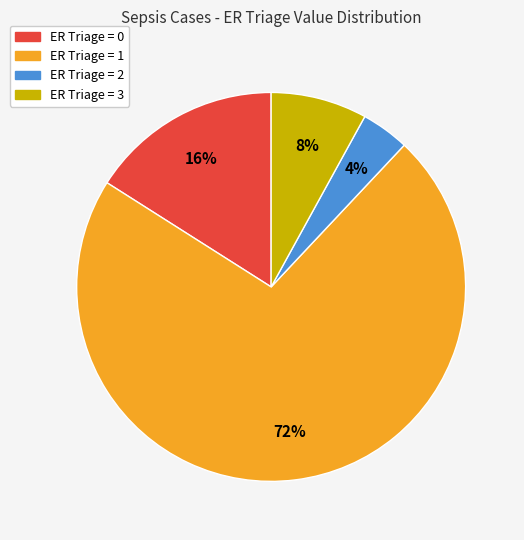

Rank the categories by value from highest to lowest.

ER Triage = 1, ER Triage = 0, ER Triage = 3, ER Triage = 2